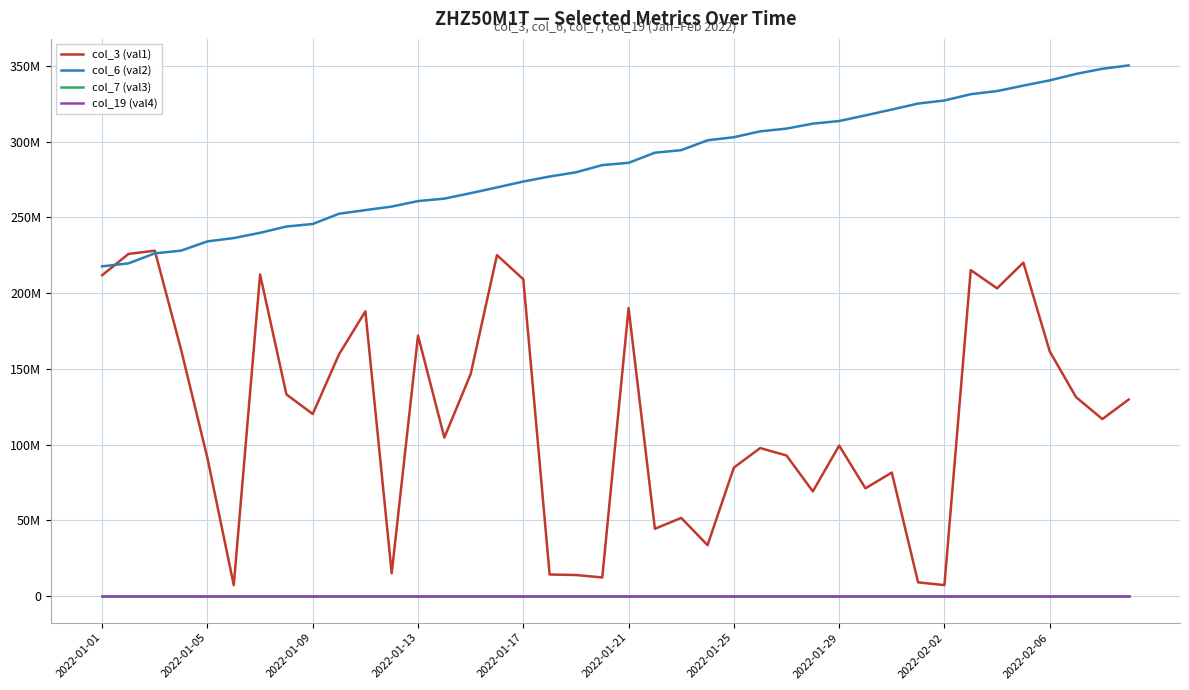

At which label is col_7 (val3) closest to 17963?

19